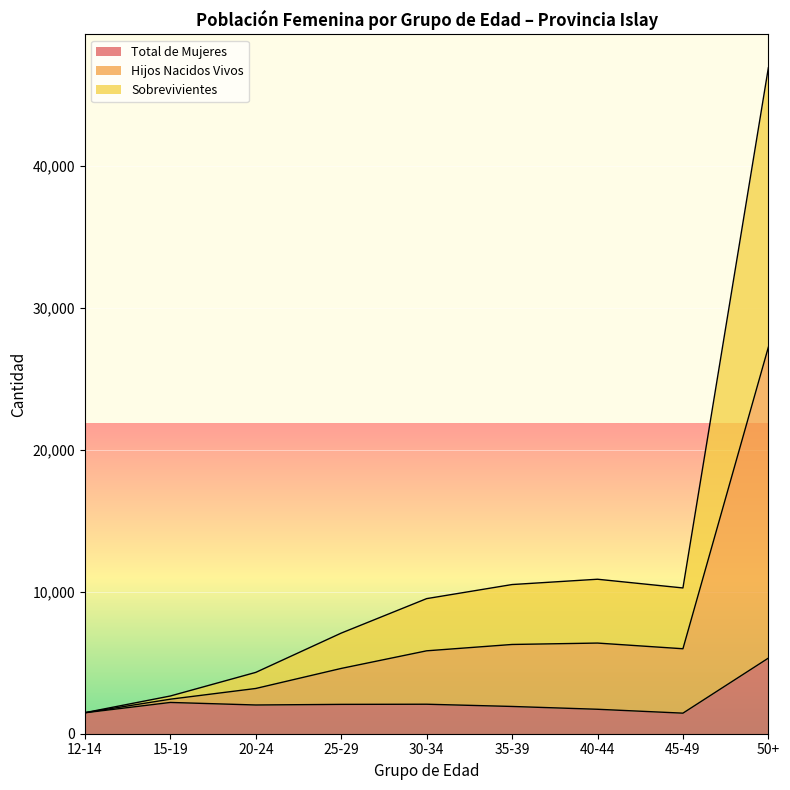

True or false: Hijos Nacidos Vivos and Sobrevivientes intersect in this chart.

False